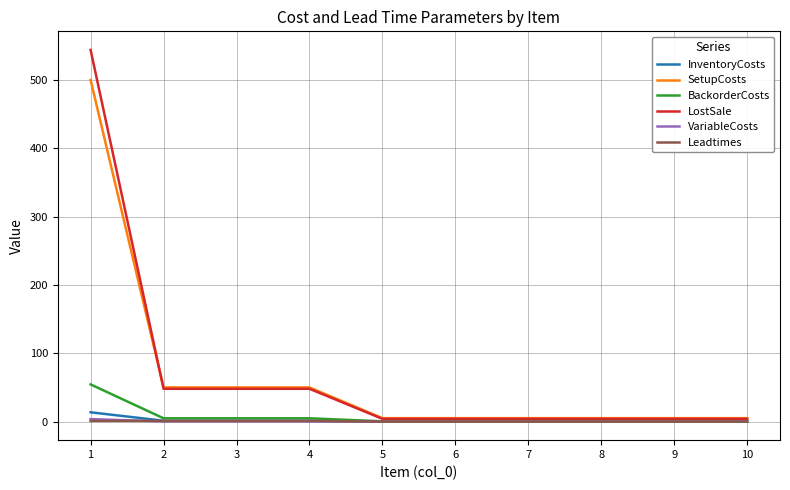

What value does the BackorderCosts series have at 7?

0.4